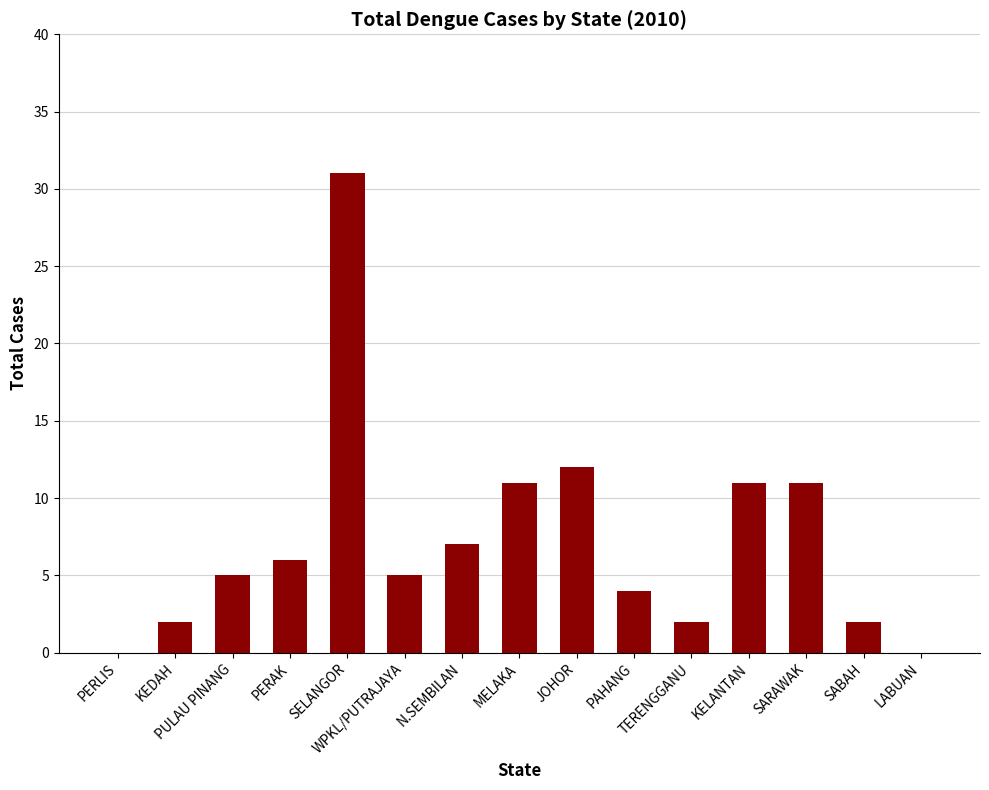

Reading right to left, extract all data points from this chart.

LABUAN=0	SABAH=2	SARAWAK=11	KELANTAN=11	TERENGGANU=2	PAHANG=4	JOHOR=12	MELAKA=11	N.SEMBILAN=7	WPKL/PUTRAJAYA=5	SELANGOR=31	PERAK=6	PULAU PINANG=5	KEDAH=2	PERLIS=0